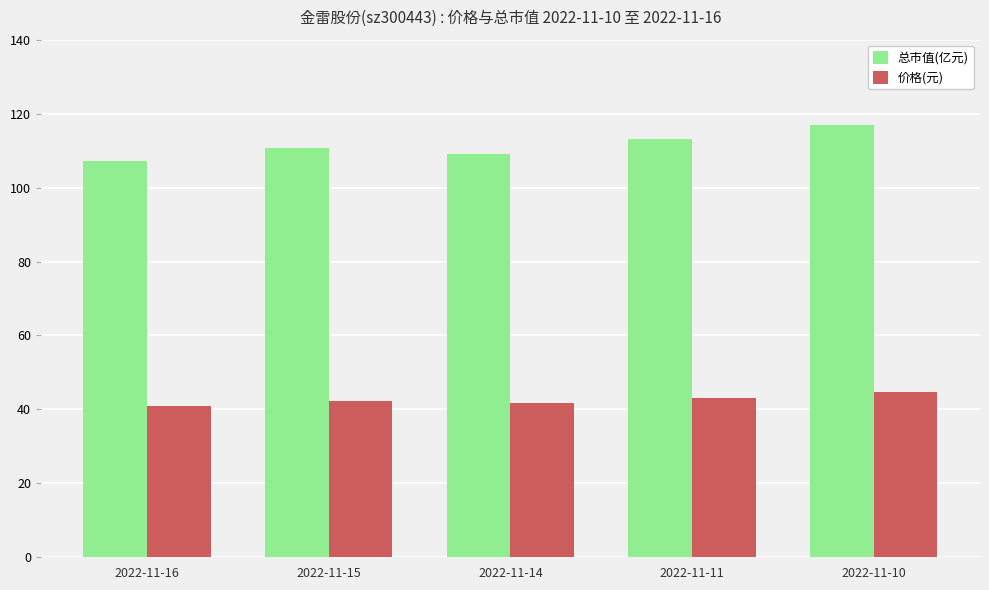

Is it true that 总市值(亿元) equals 107.2 at 2022-11-16?

True